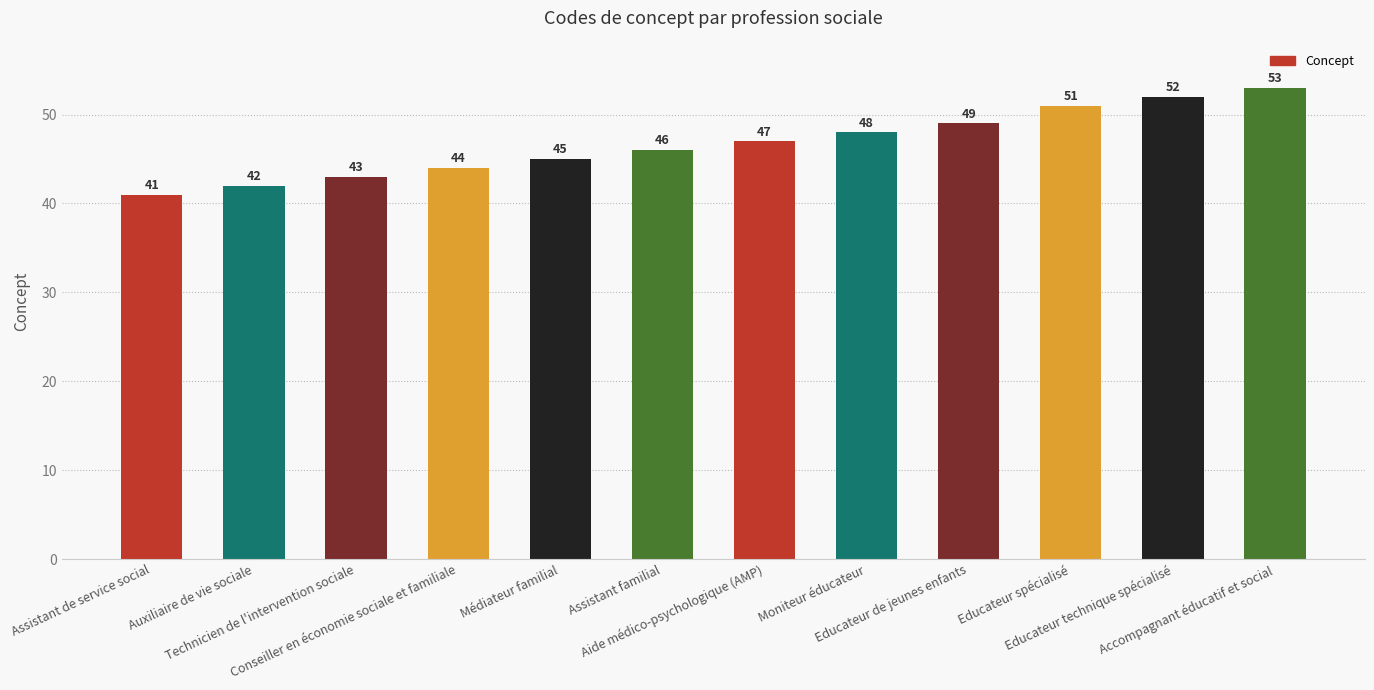

Where is the data nearest to the value 47?

Aide médico-psychologique (AMP)